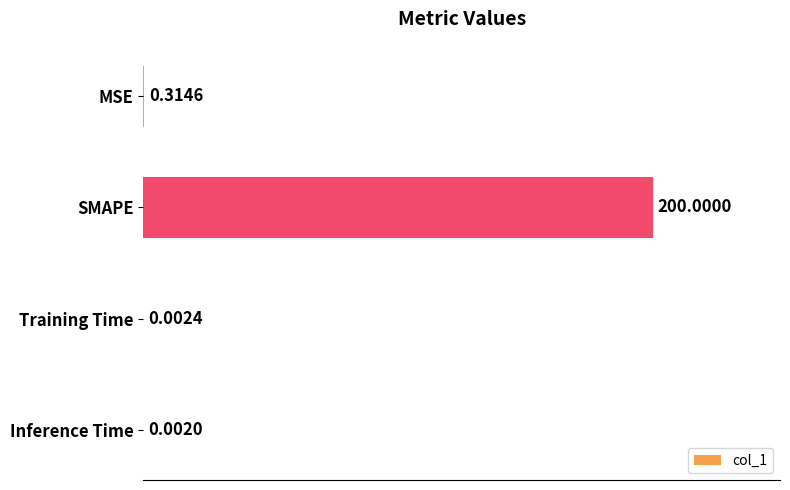

Which has a higher value, Inference Time or MSE?

MSE